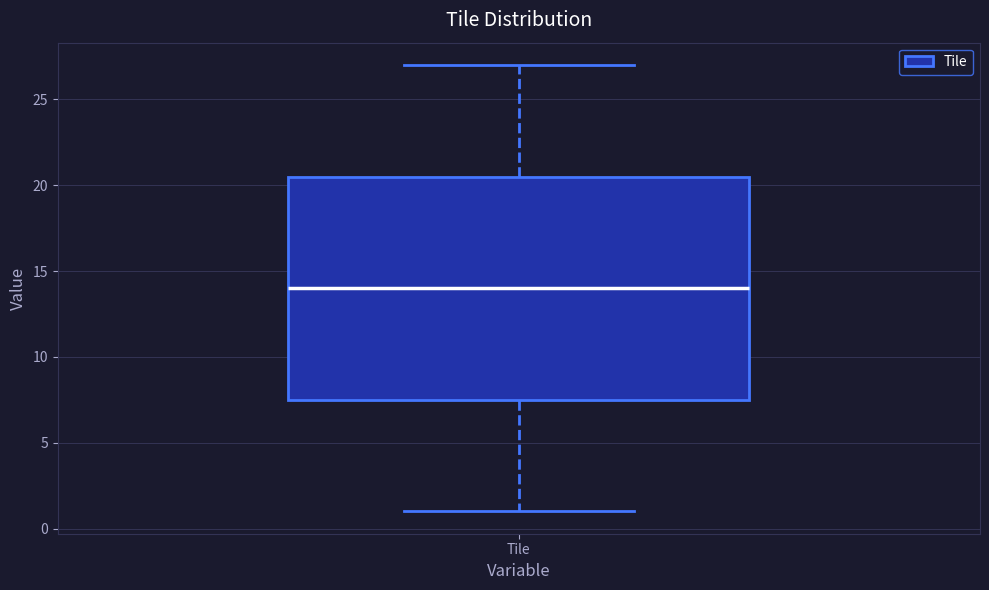

Where is the lower edge of the box for Tile on the y-axis? The values are not printed on the chart, so give them approximately, as read against the axis.

7.5